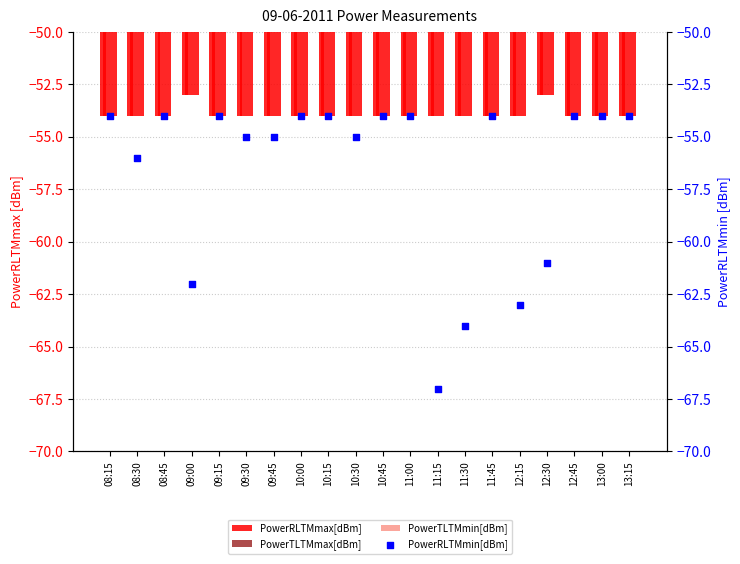

What are all the series names shown in the legend?

PowerRLTMmax[dBm], PowerTLTMmax[dBm], PowerTLTMmin[dBm], PowerRLTMmin[dBm]